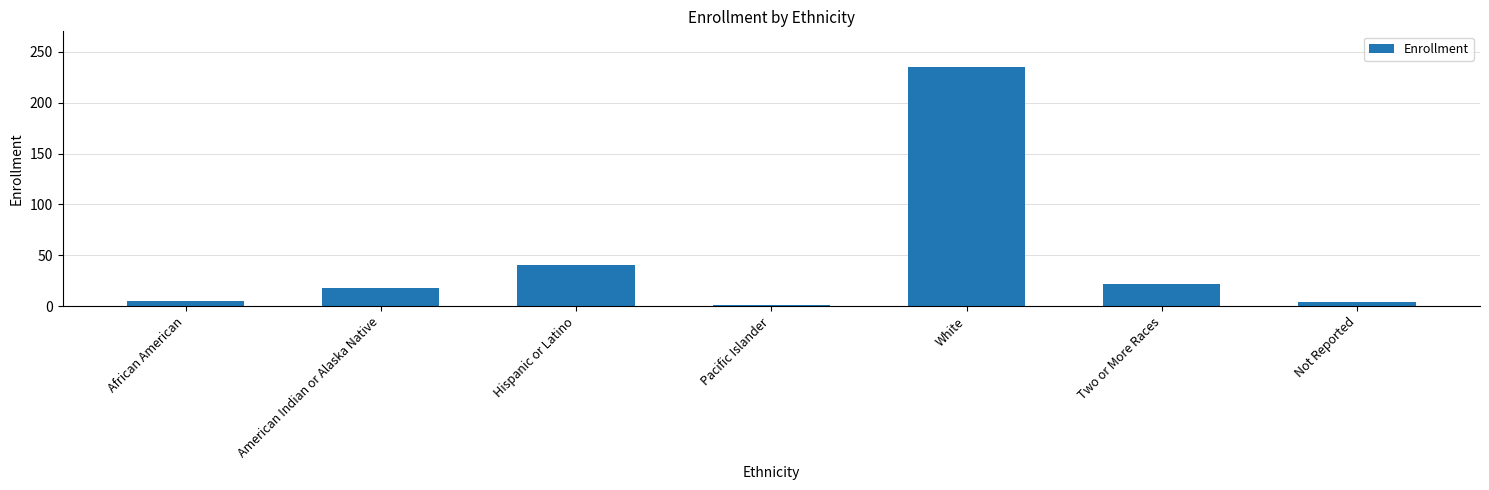

Which category has the highest value across all series?

White